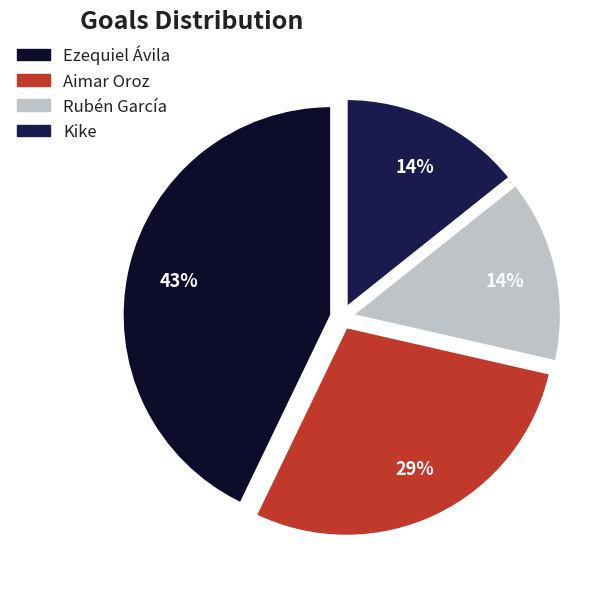

What is the change in value from Ezequiel Ávila to Kike?

-2